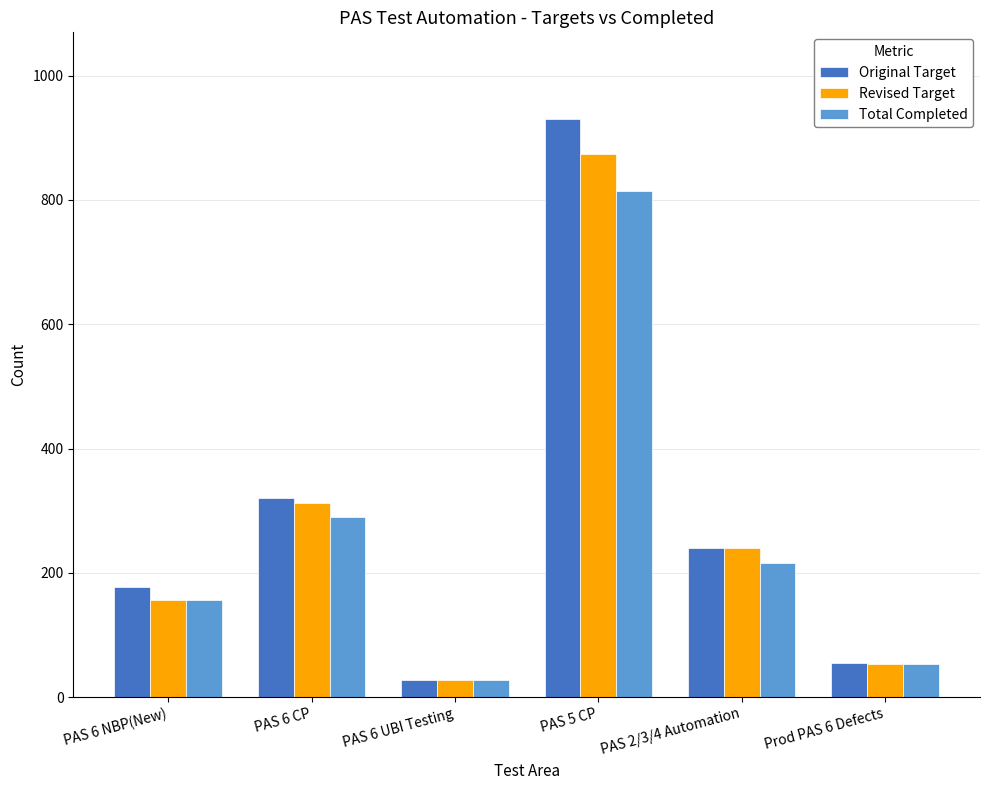

Reading right to left, list all the values displayed in this chart.

Original Target: Prod PAS 6 Defects=55	PAS 2/3/4 Automation=240	PAS 5 CP=930	PAS 6 UBI Testing=27	PAS 6 CP=321	PAS 6 NBP(New)=177
Revised Target: Prod PAS 6 Defects=53	PAS 2/3/4 Automation=240	PAS 5 CP=874	PAS 6 UBI Testing=27	PAS 6 CP=312	PAS 6 NBP(New)=156
Total Completed: Prod PAS 6 Defects=53	PAS 2/3/4 Automation=216	PAS 5 CP=814	PAS 6 UBI Testing=27	PAS 6 CP=290	PAS 6 NBP(New)=156